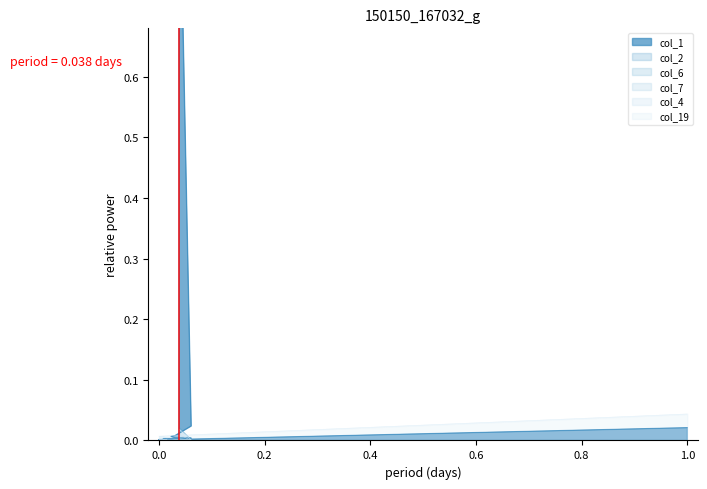

Which series has the widest spread of values?

col_1